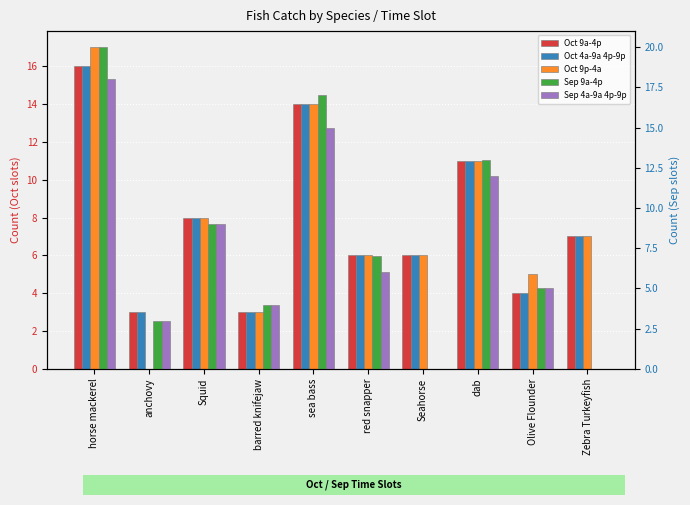

List the labels in order of Oct 9p-4a value, largest first.

horse mackerel, sea bass, dab, Squid, Zebra Turkeyfish, red snapper, Seahorse, Olive Flounder, barred knifejaw, anchovy